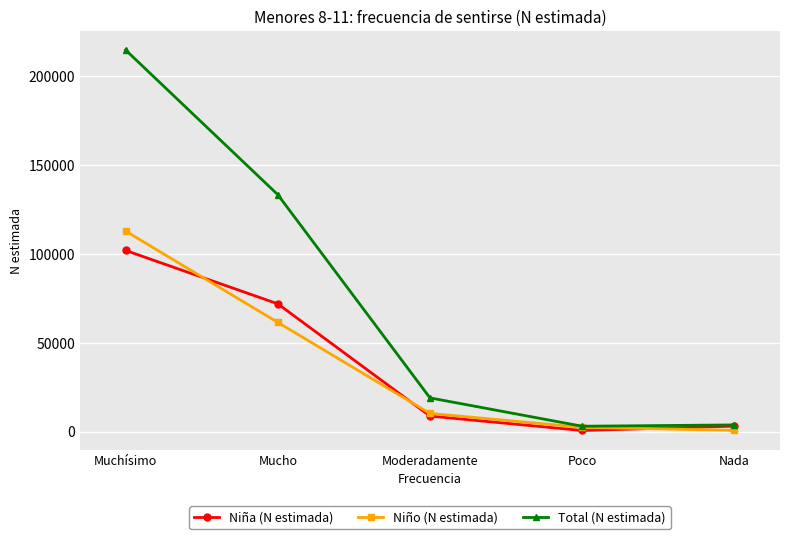

True or false: Niña (N estimada) has more than 2 interior local peaks.

False